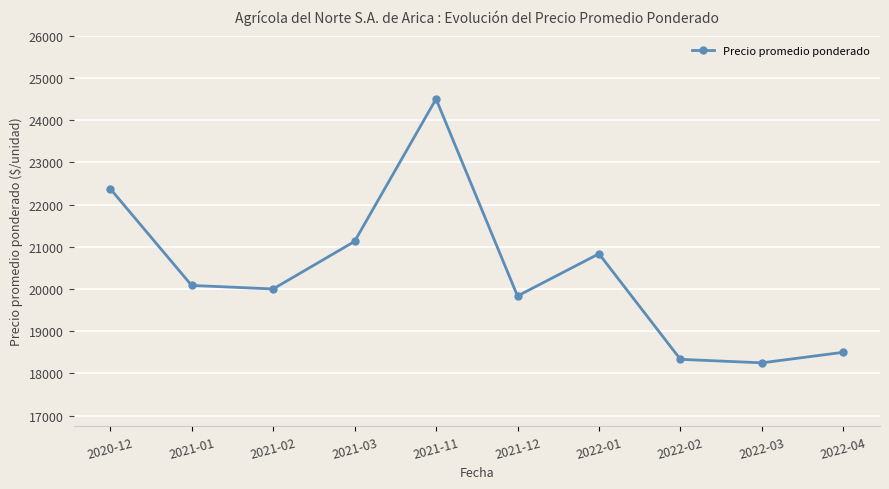

What is the label of the 7th point from the left?

2022-01